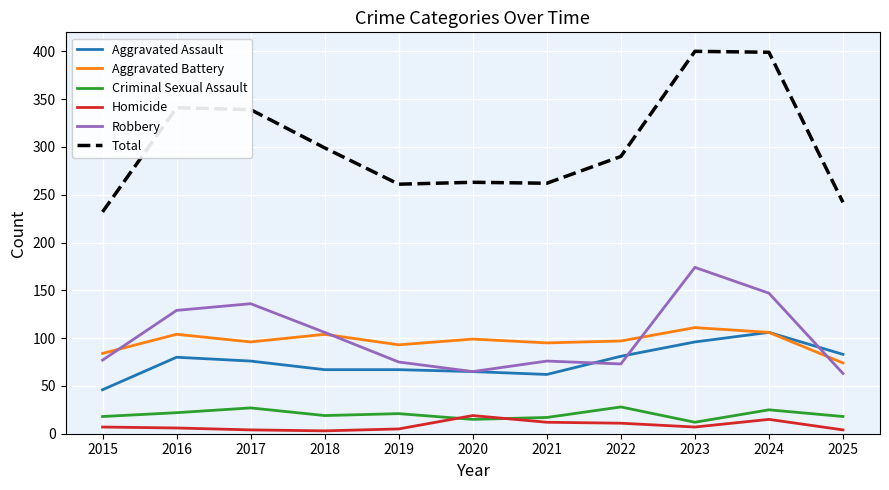

True or false: Homicide and Aggravated Battery cross at least once.

False